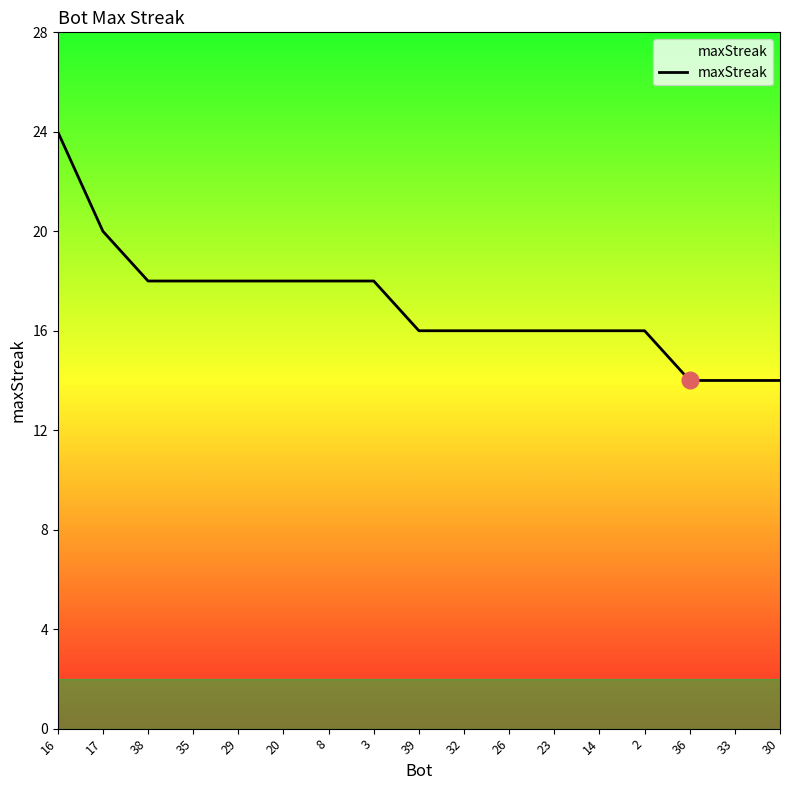

What is the difference between the maximum and minimum values?

10